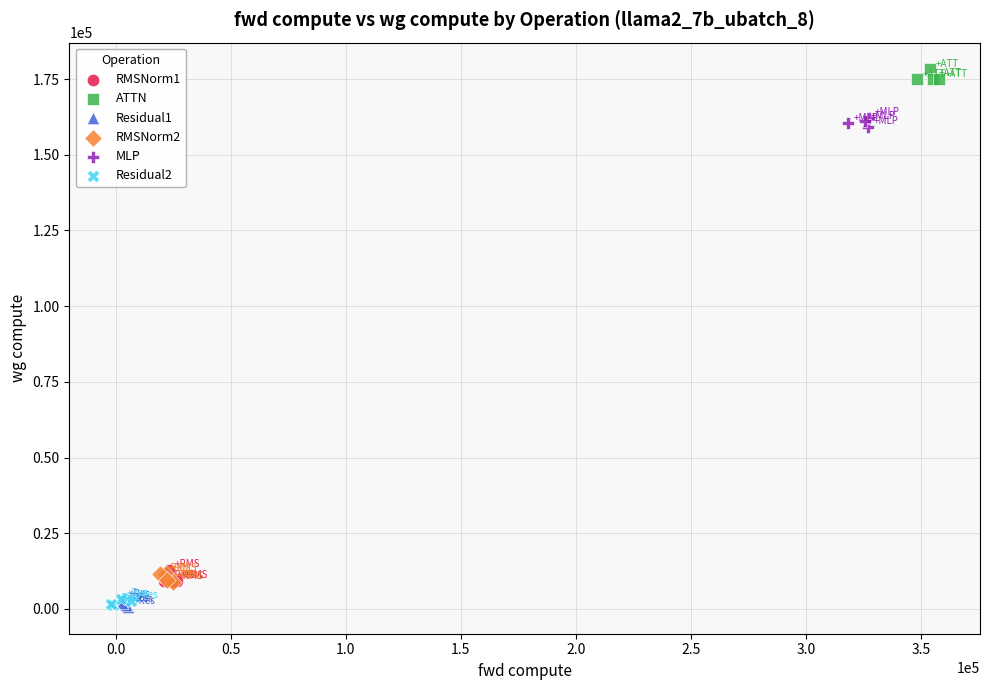

Which series reaches the maximum Y coordinate?

ATTN